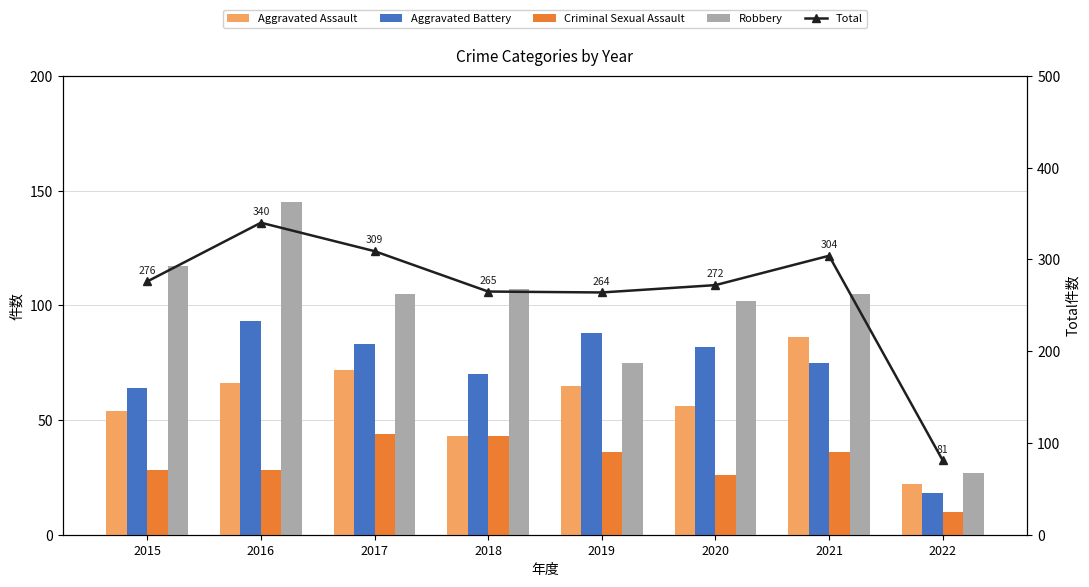

Is it true that Total equals 51 at 2022?

False